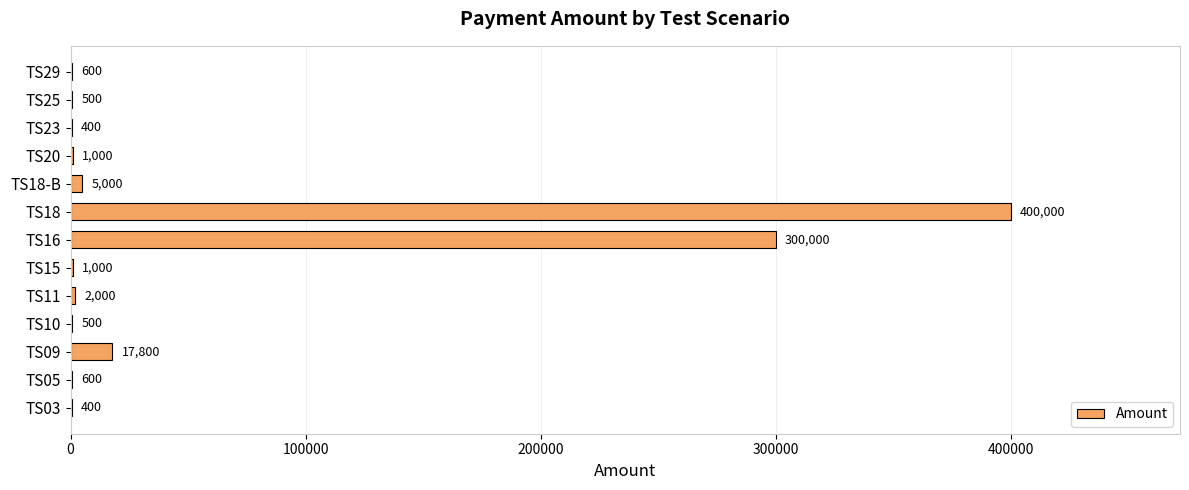

Which label corresponds to the largest value in the chart?

TS18